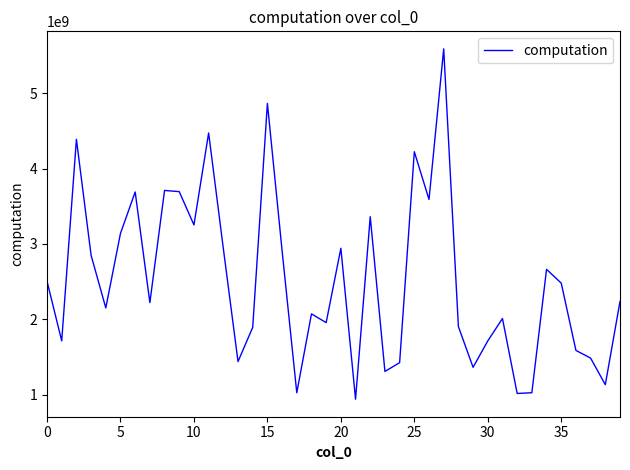

True or false: the data has more than 1 interior local peaks.

True